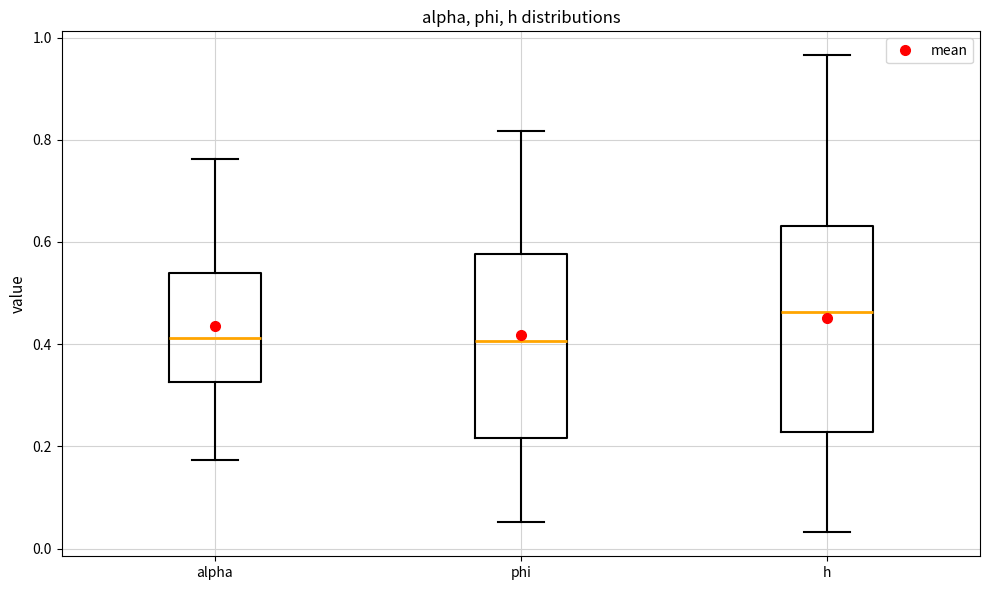

Reading left to right, transcribe this box plot: for each box, give where its median line is, the range the box spans, and where its two whiskers end, as read against the y-axis. The values are not printed on the chart, so give them approximately, as read against the axis.

alpha: median 0.42, box 0.32 to 0.54, whiskers 0.18 to 0.76
phi: median 0.40, box 0.22 to 0.58, whiskers 0.06 to 0.82
h: median 0.46, box 0.22 to 0.64, whiskers 0.04 to 0.96